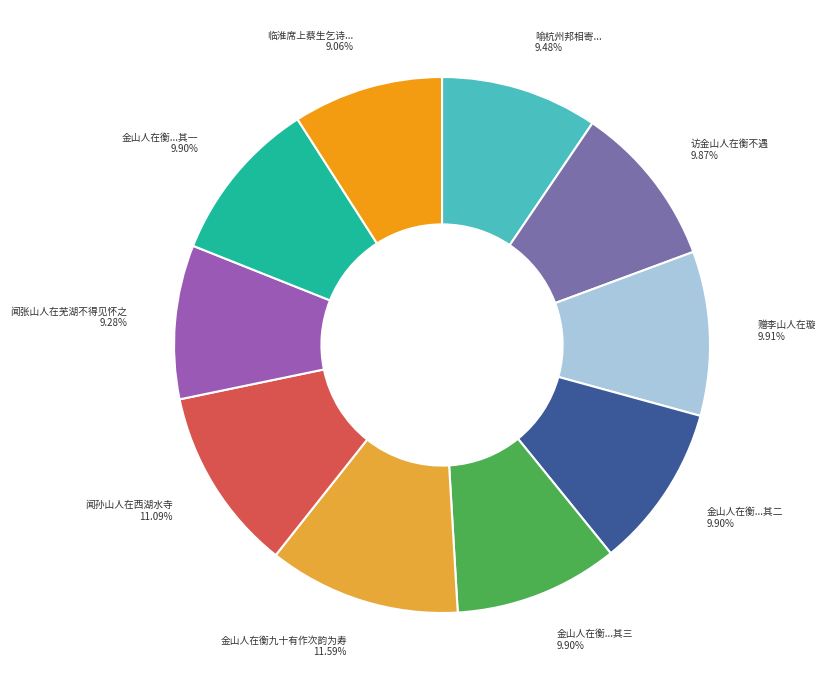

To the nearest percent, what is the difference between the largest and smallest slice percentages?

3%